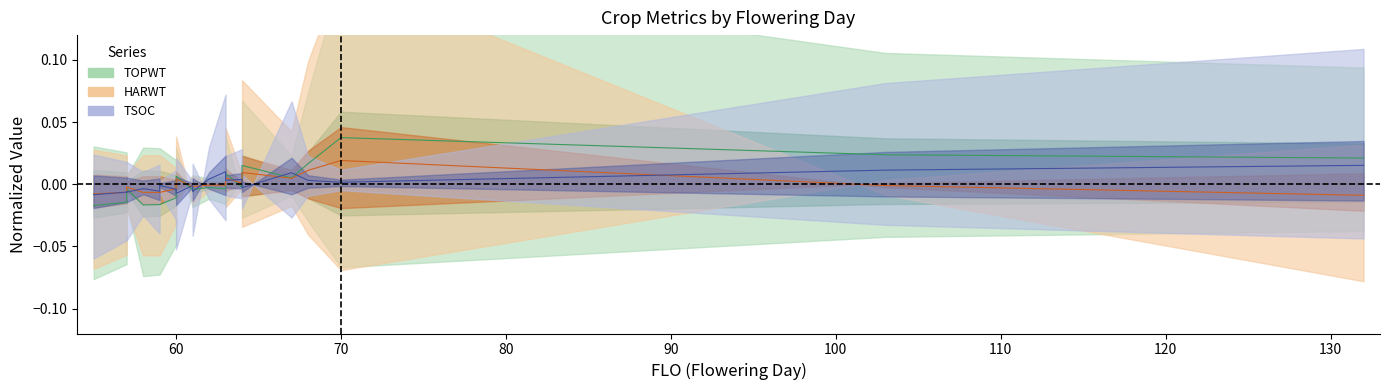

Is the value of TOPWT at 61 greater than the value of HARWT at 60?

No